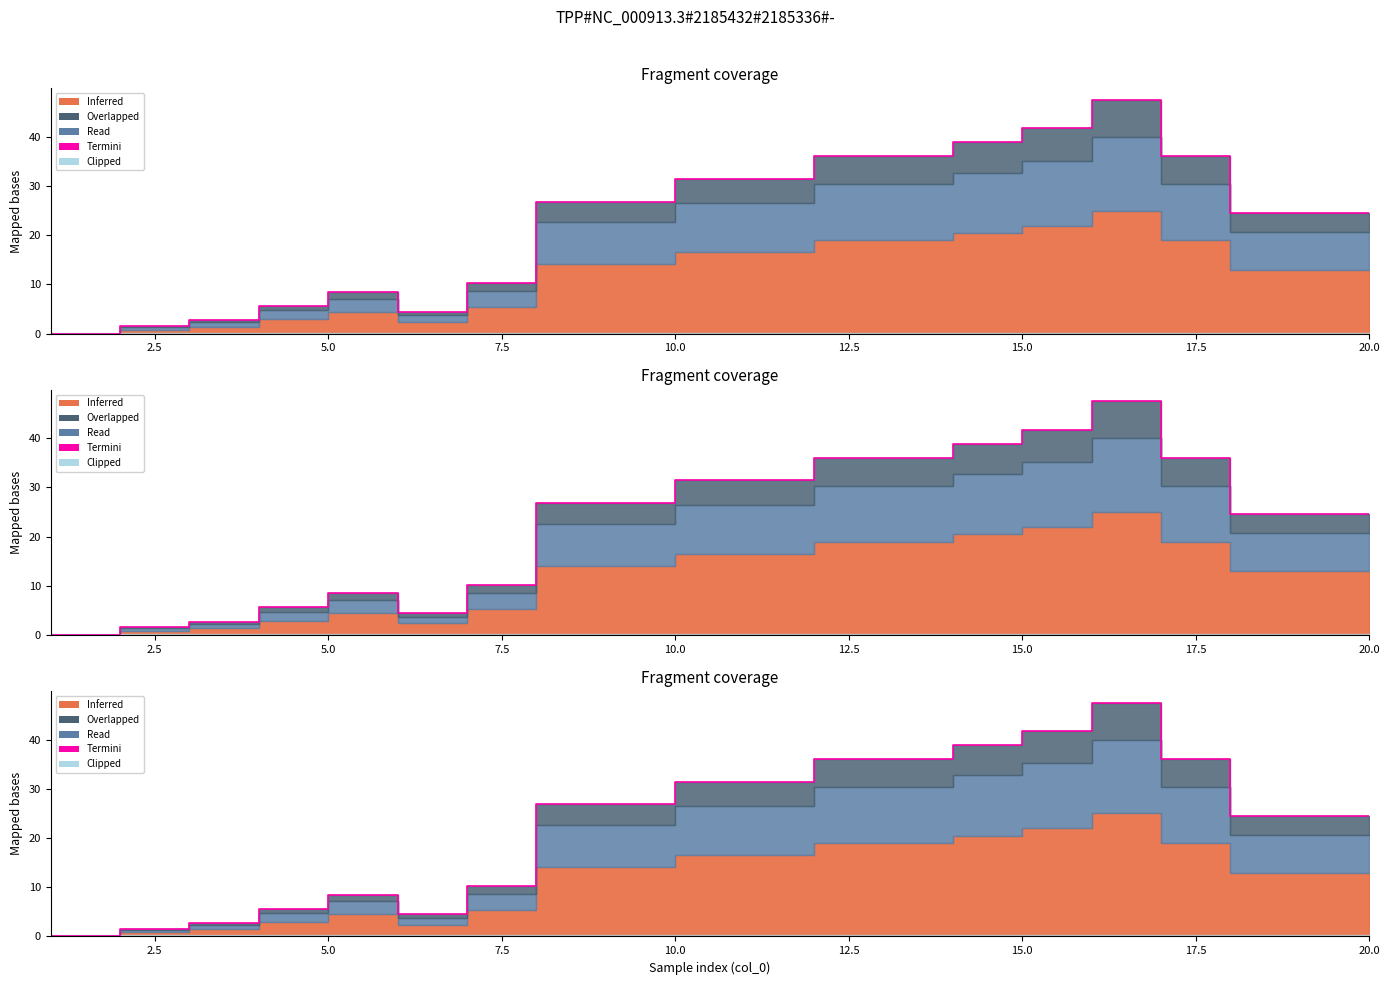

What is the sum of all values?

459.6